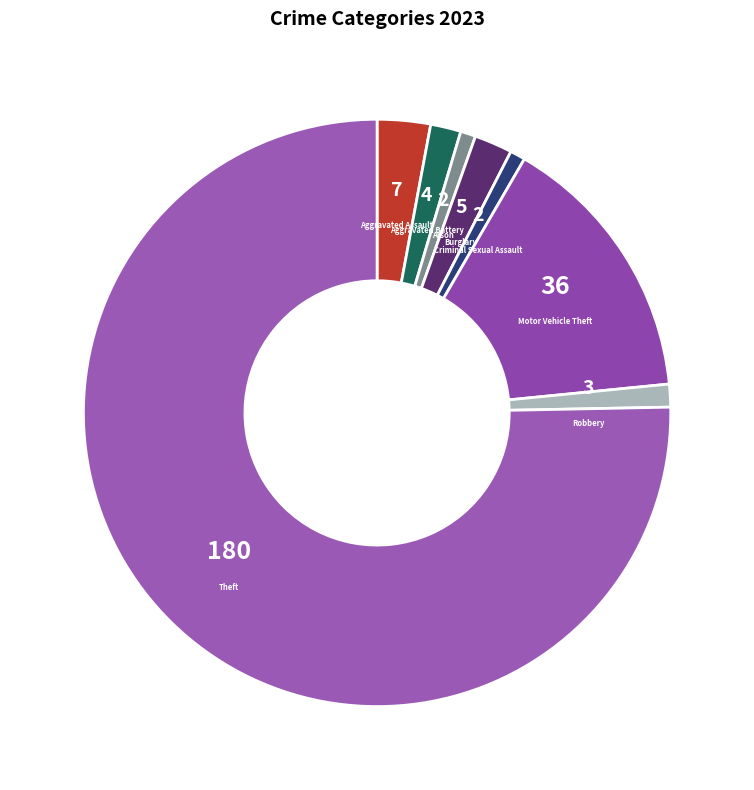

Is the sum of Theft and Criminal Sexual Assault greater than half?

Yes